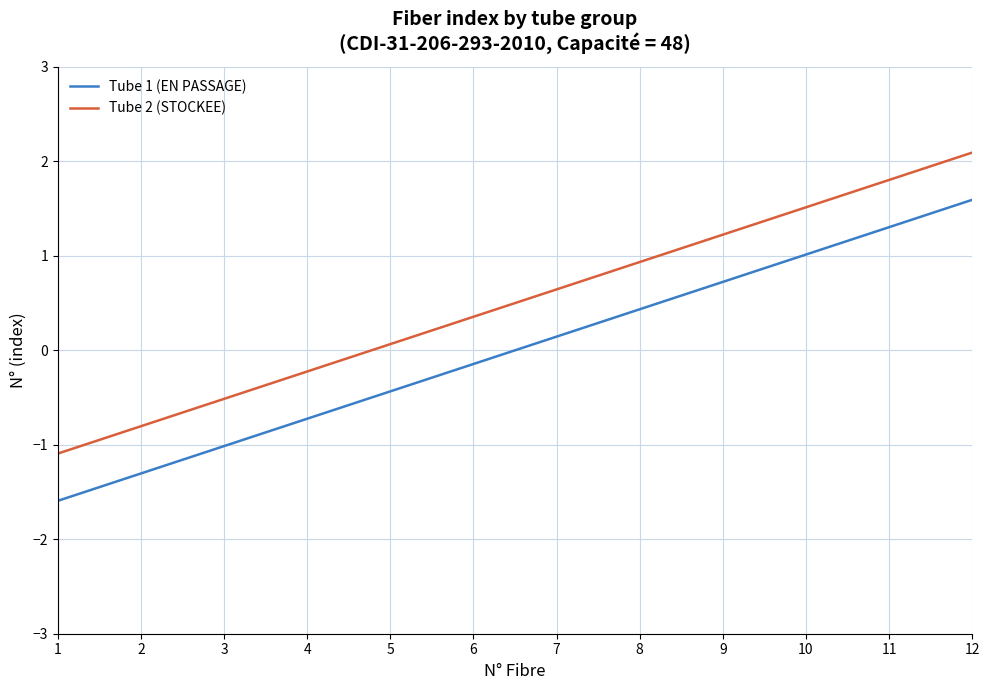

What is the difference between the highest and lowest values at 1?

0.5